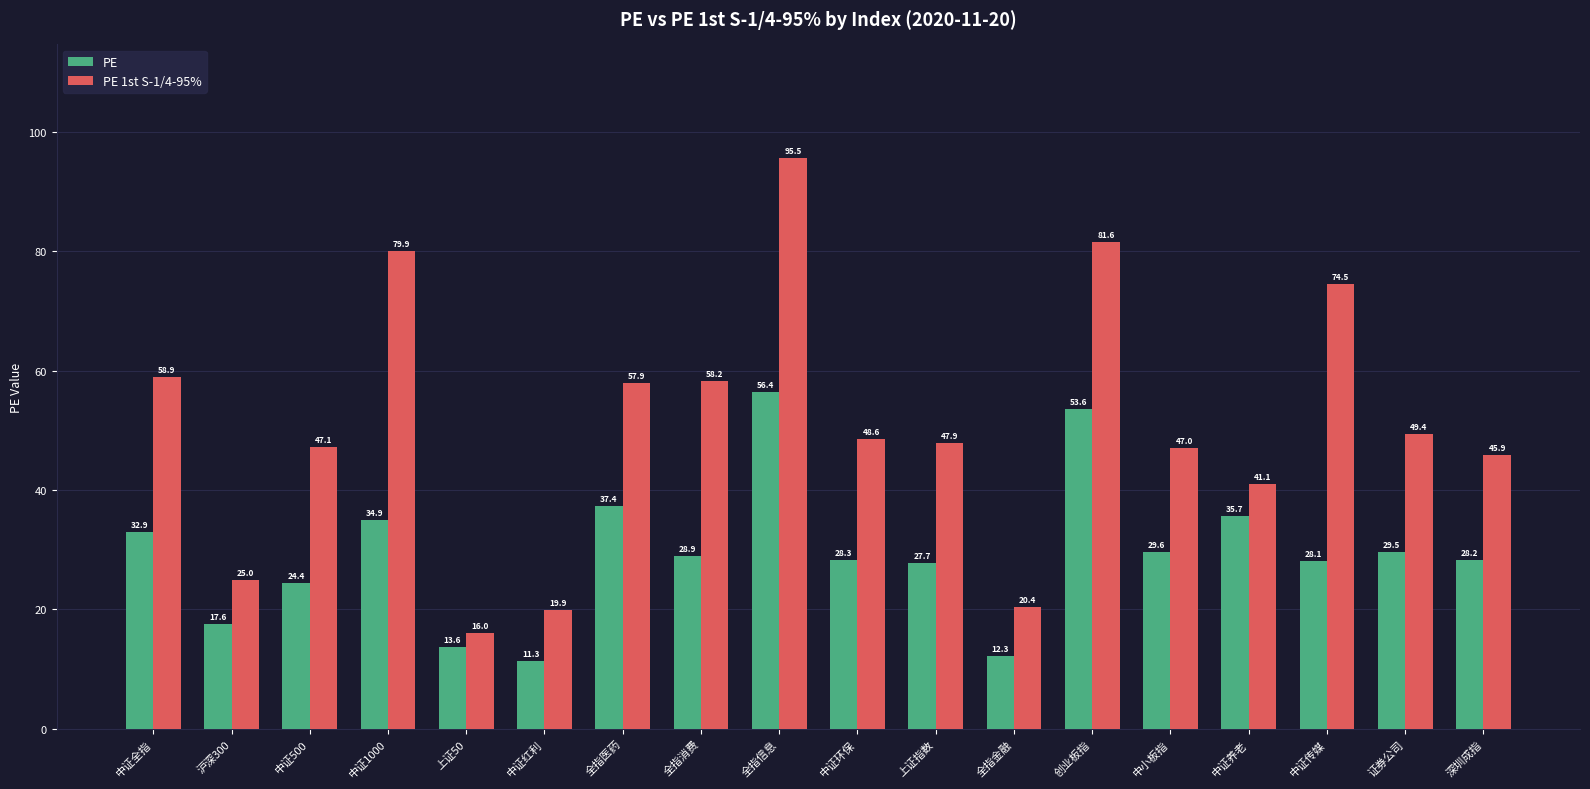

What are all the series names shown in the legend?

PE, PE 1st S-1/4-95%